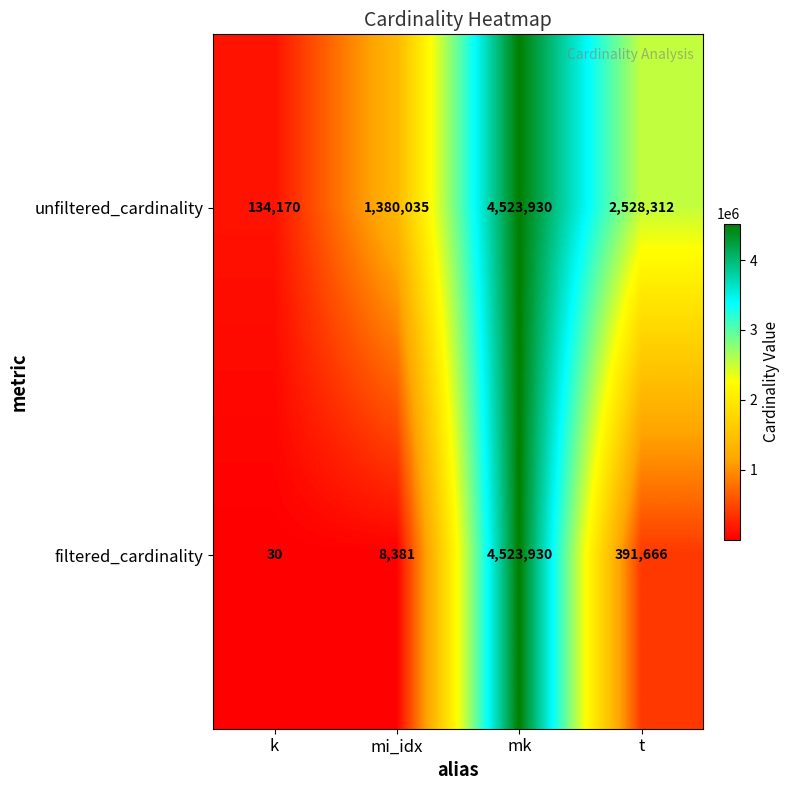

How many distinct data groups are displayed?

2